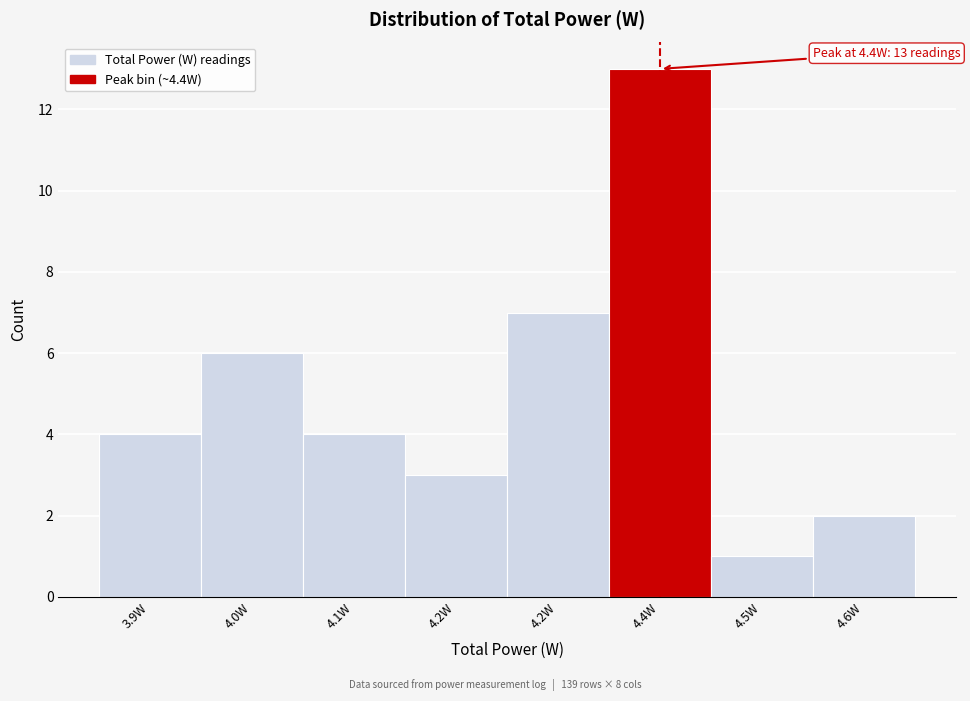

How many series are shown in this chart?

1